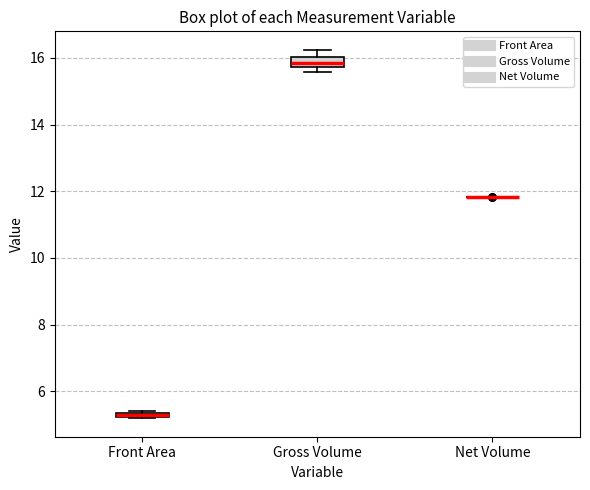

Where is the upper edge of the box for Front Area on the y-axis? The values are not printed on the chart, so give them approximately, as read against the axis.

5.4